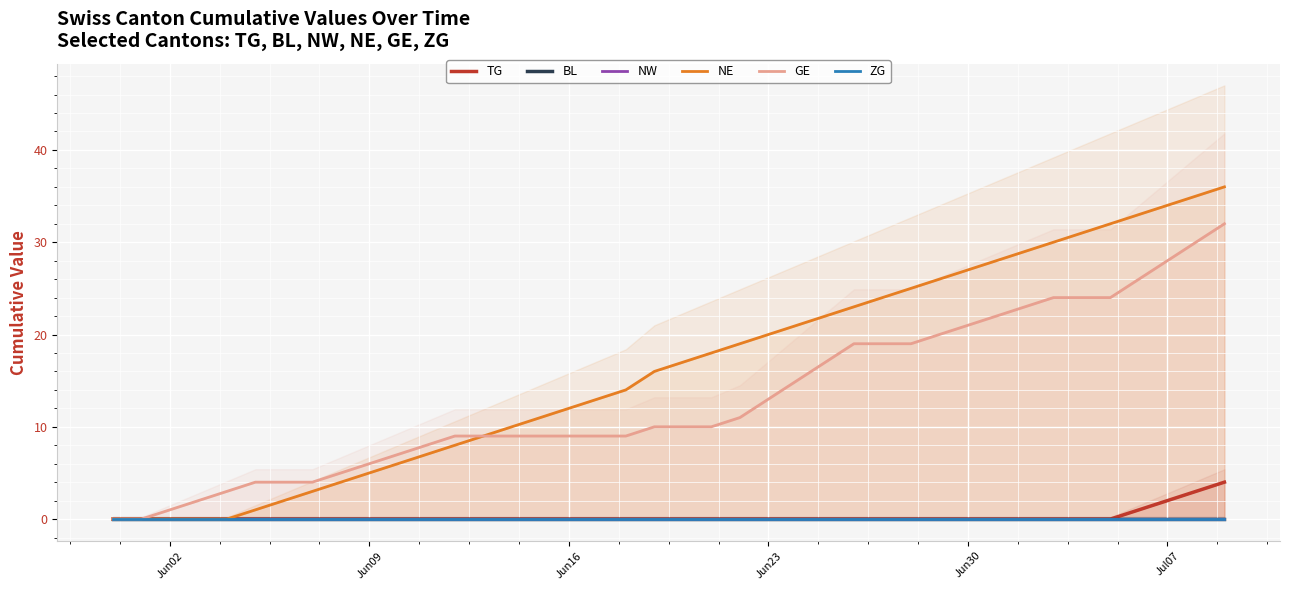

What is the difference between the second highest and second lowest values in the TG series?

3